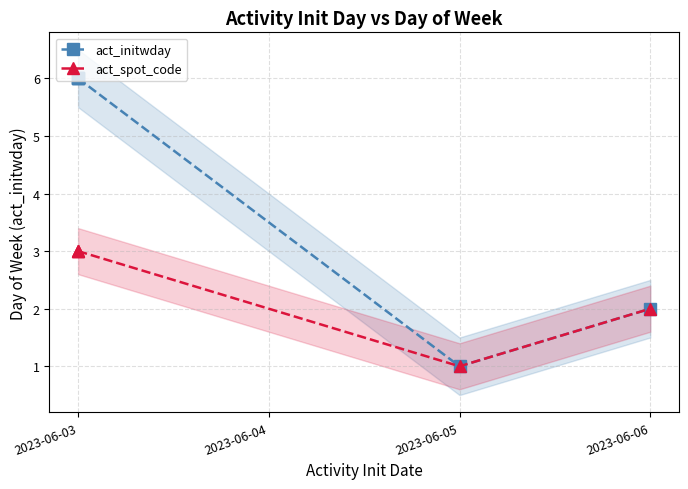

What is the difference between the maximum and second lowest values in the act_initwday series?

4